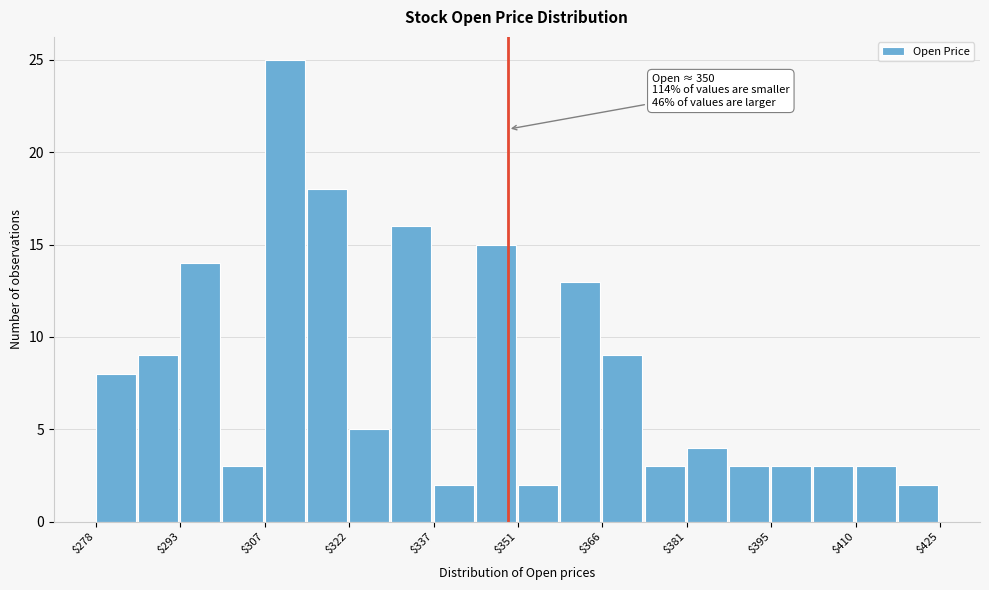

Read against the x-axis, roughly where is the centre of the tallest bar?

312